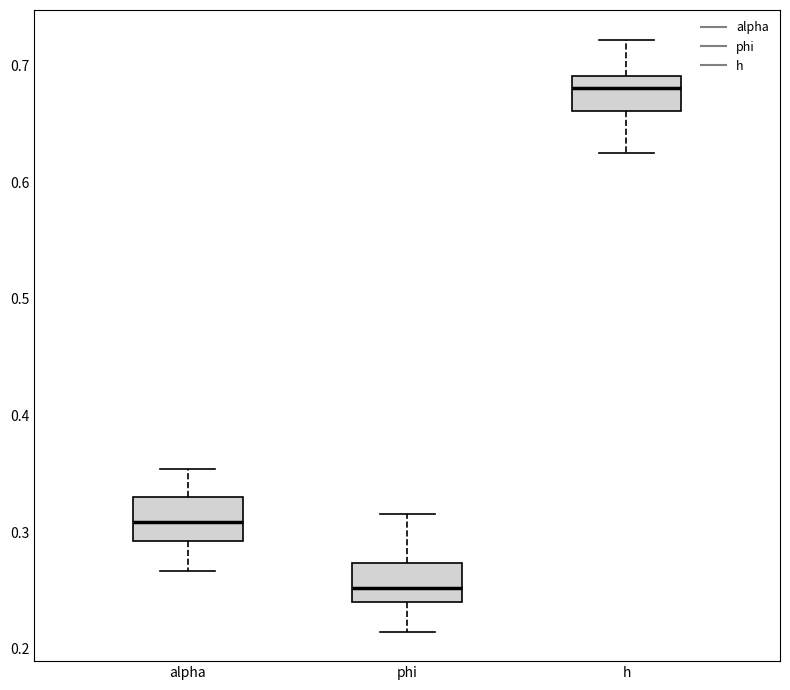

Reading left to right, transcribe this box plot: for each box, give where its median line is, the range the box spans, and where its two whiskers end, as read against the y-axis. The values are not printed on the chart, so give them approximately, as read against the axis.

alpha: median 0.31, box 0.29 to 0.33, whiskers 0.27 to 0.35
phi: median 0.25, box 0.24 to 0.27, whiskers 0.21 to 0.32
h: median 0.68, box 0.66 to 0.69, whiskers 0.62 to 0.72